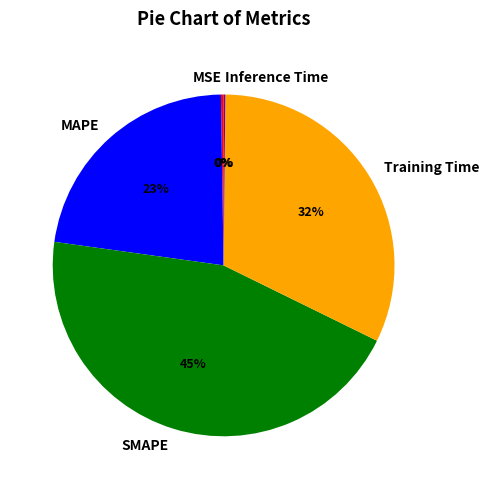

Does SMAPE represent more than half of the total?

No